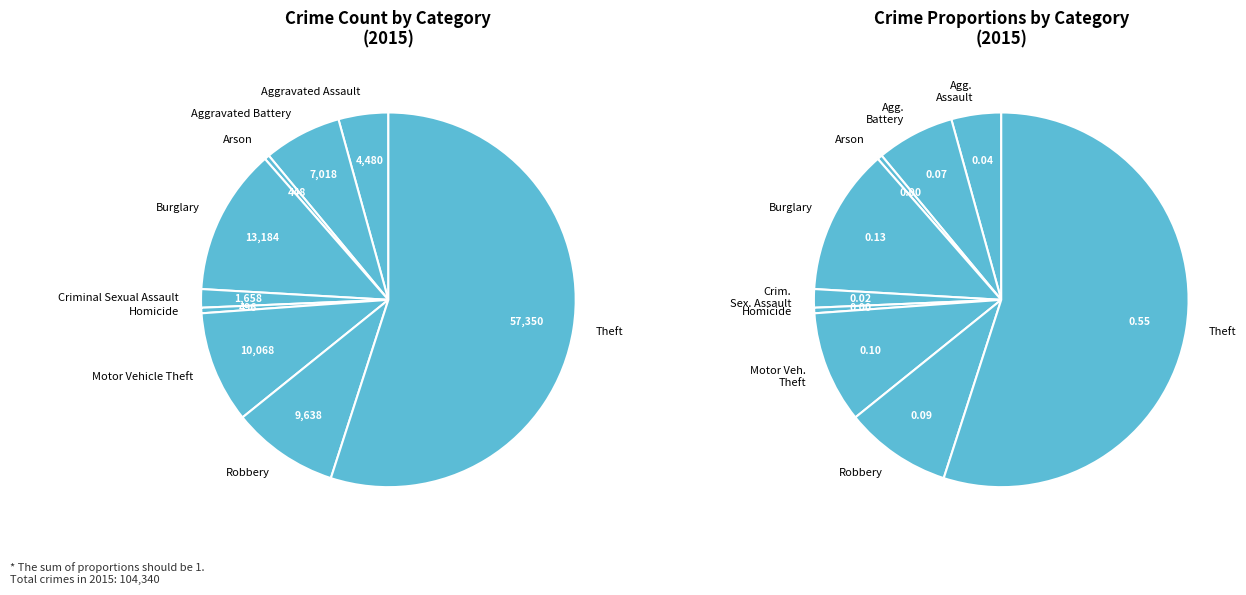

Is there any slice that represents more than half of the pie?

Yes